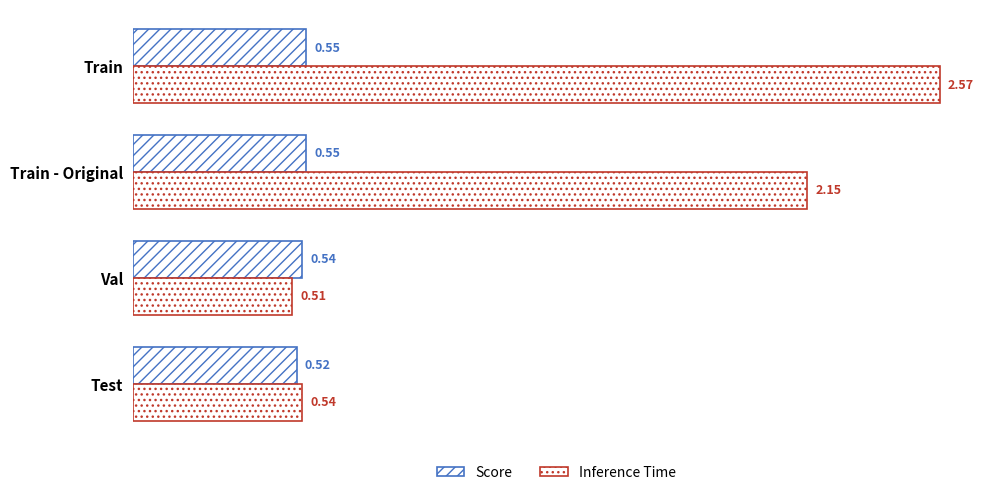

How many data points does each series have?

4